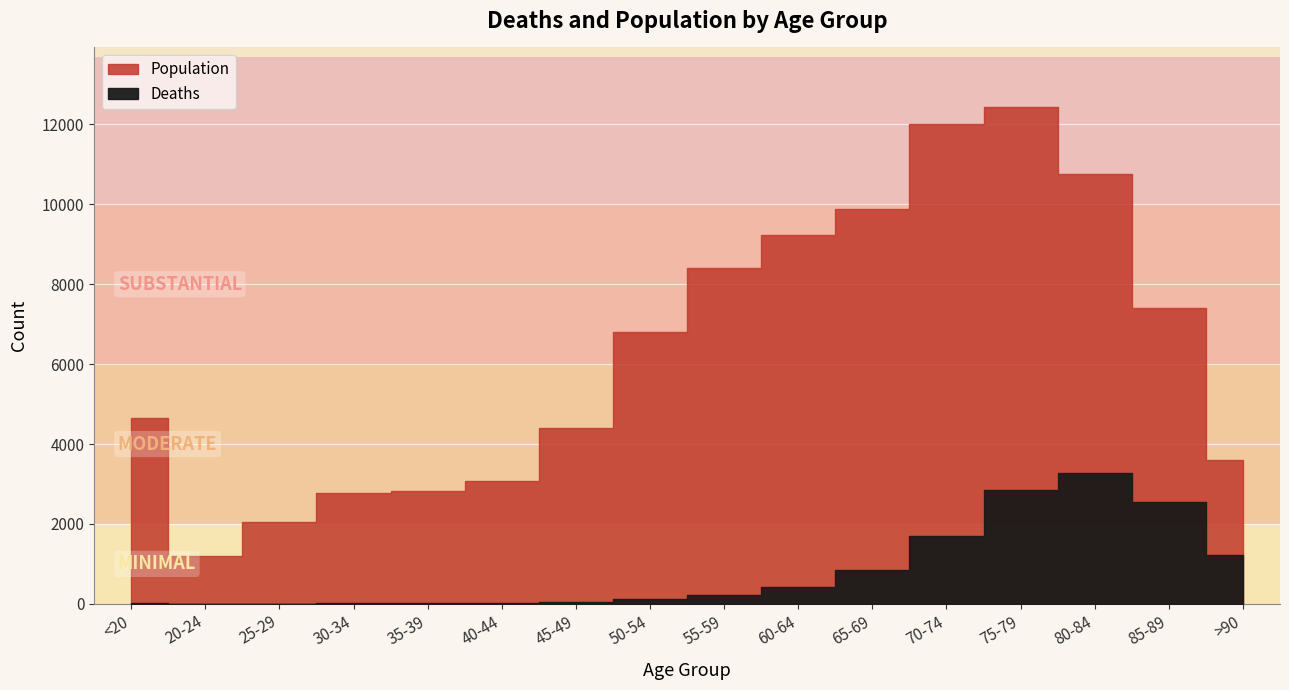

Where is Deaths nearest to the value 1638?

70-74